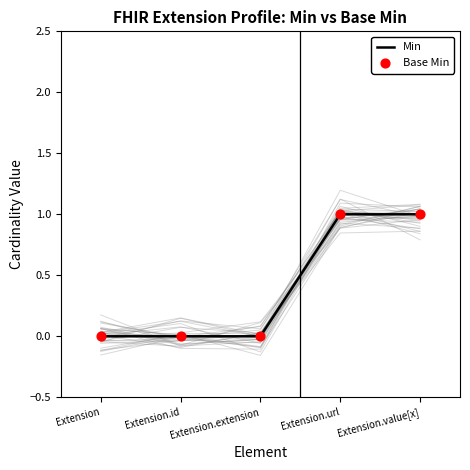

Which series reaches the maximum Y coordinate?

Min